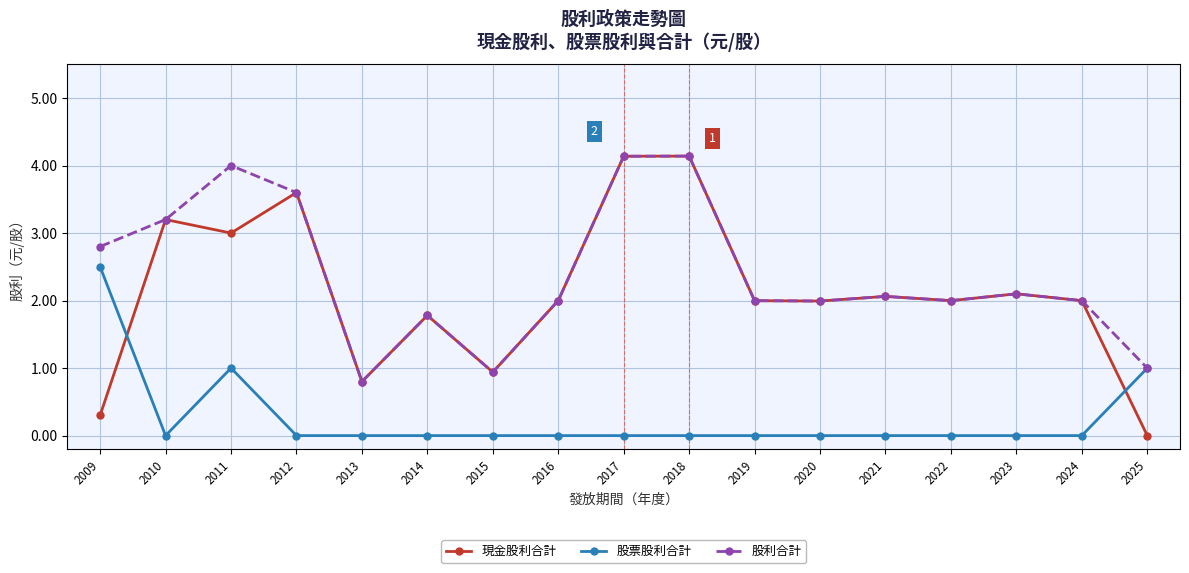

Where is the first local maximum for 現金股利合計?

2010